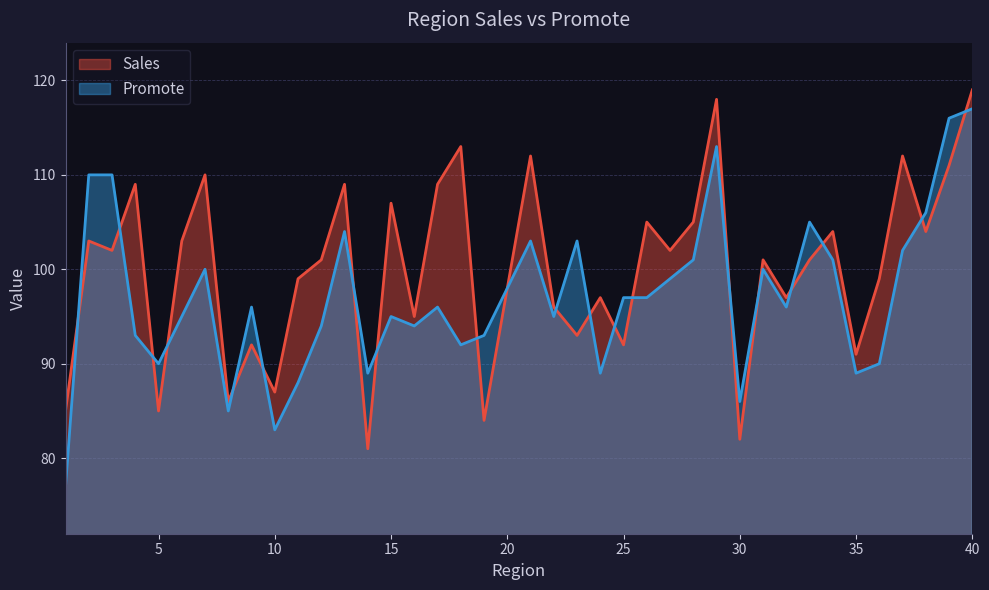

Rank the categories by Sales value from lowest to highest.

14, 30, 19, 1, 5, 8, 10, 35, 9, 25, 23, 16, 22, 24, 32, 20, 11, 36, 12, 31, 33, 3, 27, 2, 6, 34, 38, 26, 28, 15, 4, 13, 17, 7, 39, 21, 37, 18, 29, 40